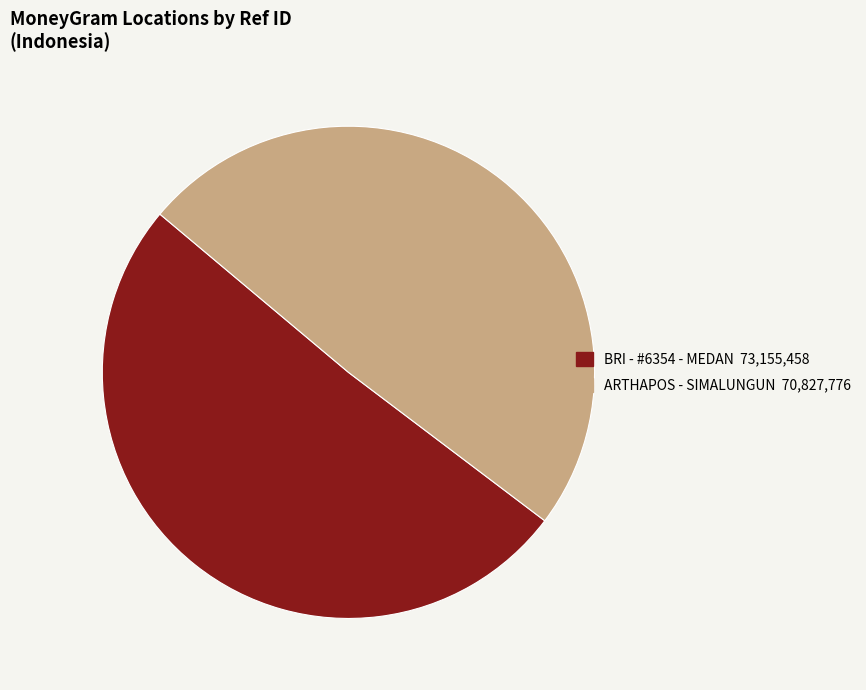

Rank the categories by value from highest to lowest.

BRI - #6354 - MEDAN 73,155,458, ARTHAPOS - SIMALUNGUN 70,827,776